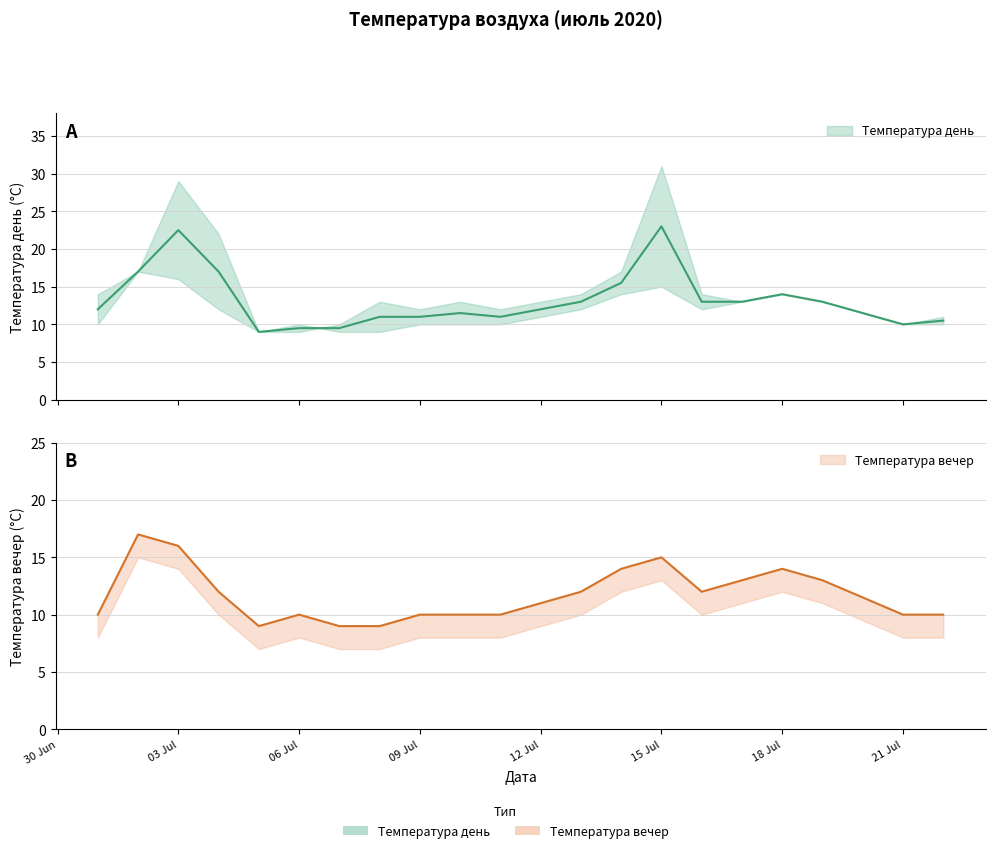

True or false: the data shows 10 at 2020-07-10.

True